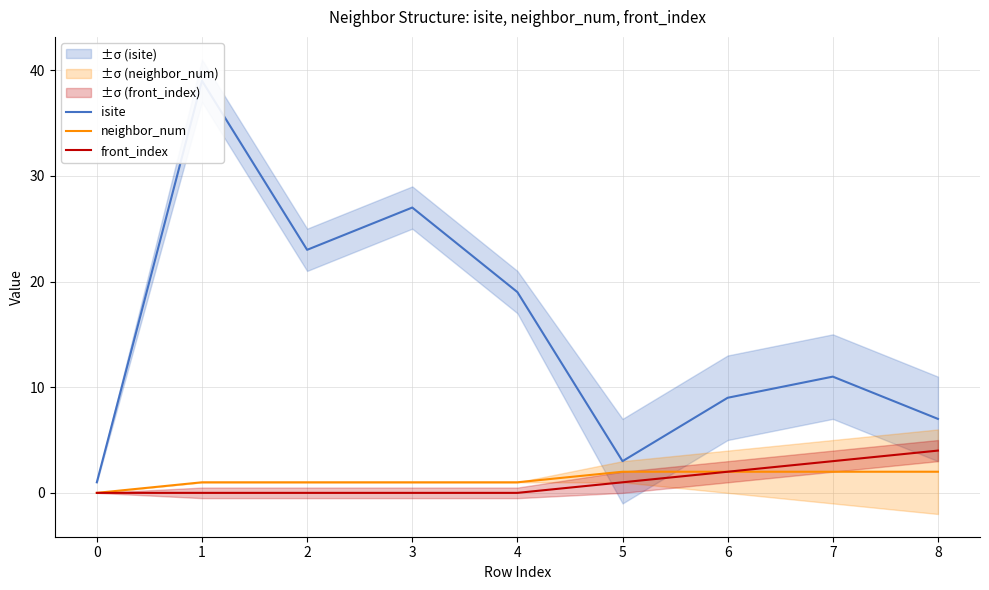

True or false: neighbor_num has a value of 2 at 5.

True